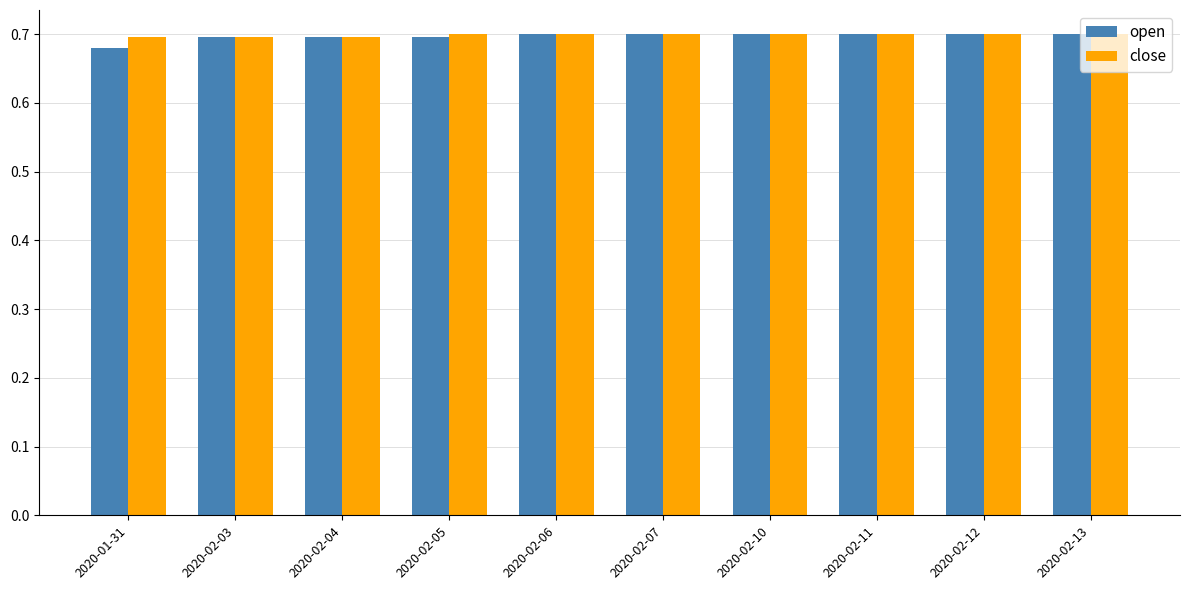

How many distinct data groups are displayed?

2